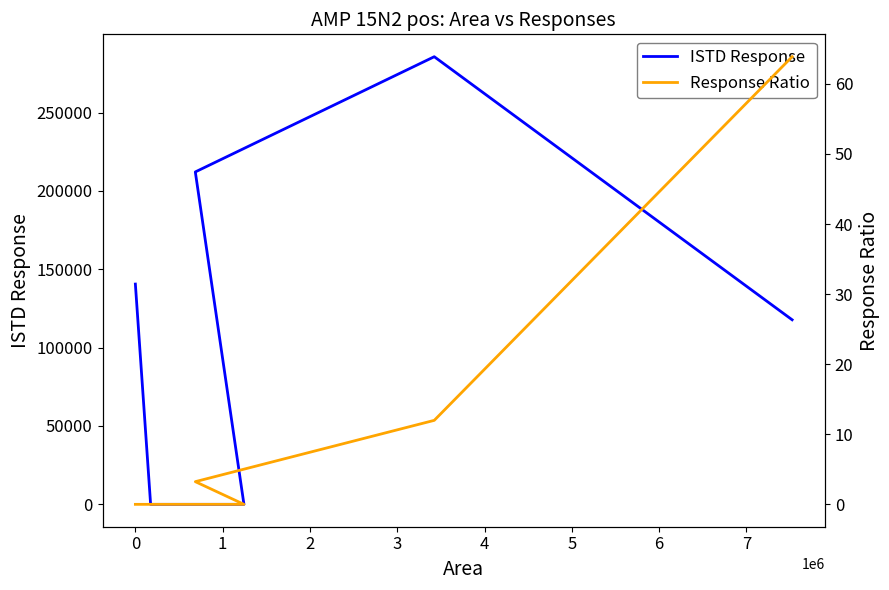

True or false: ISTD Response and Response Ratio intersect in this chart.

False